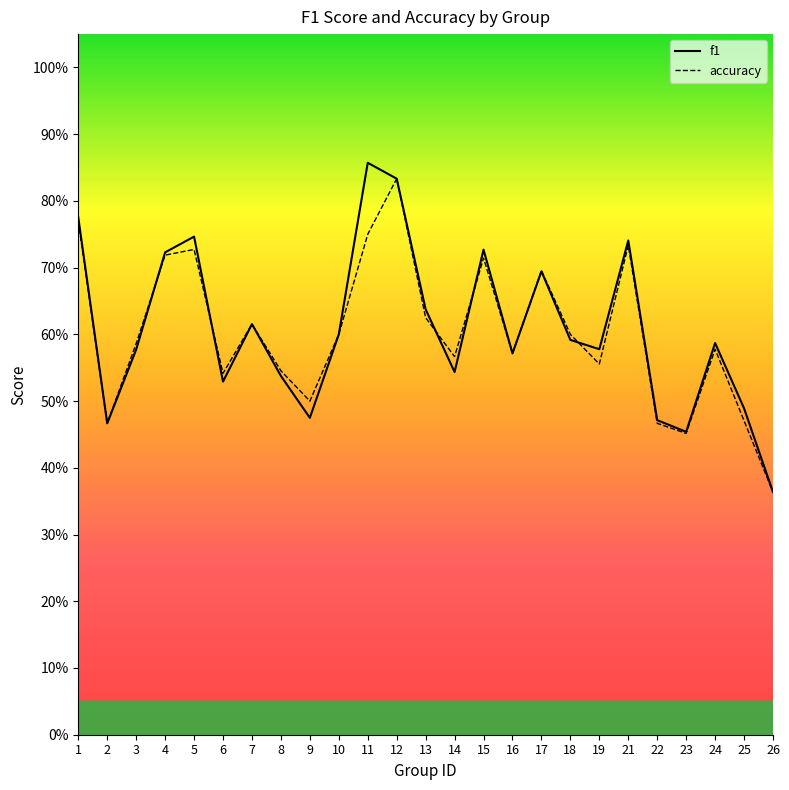

What value does the accuracy series have at 12?

0.8